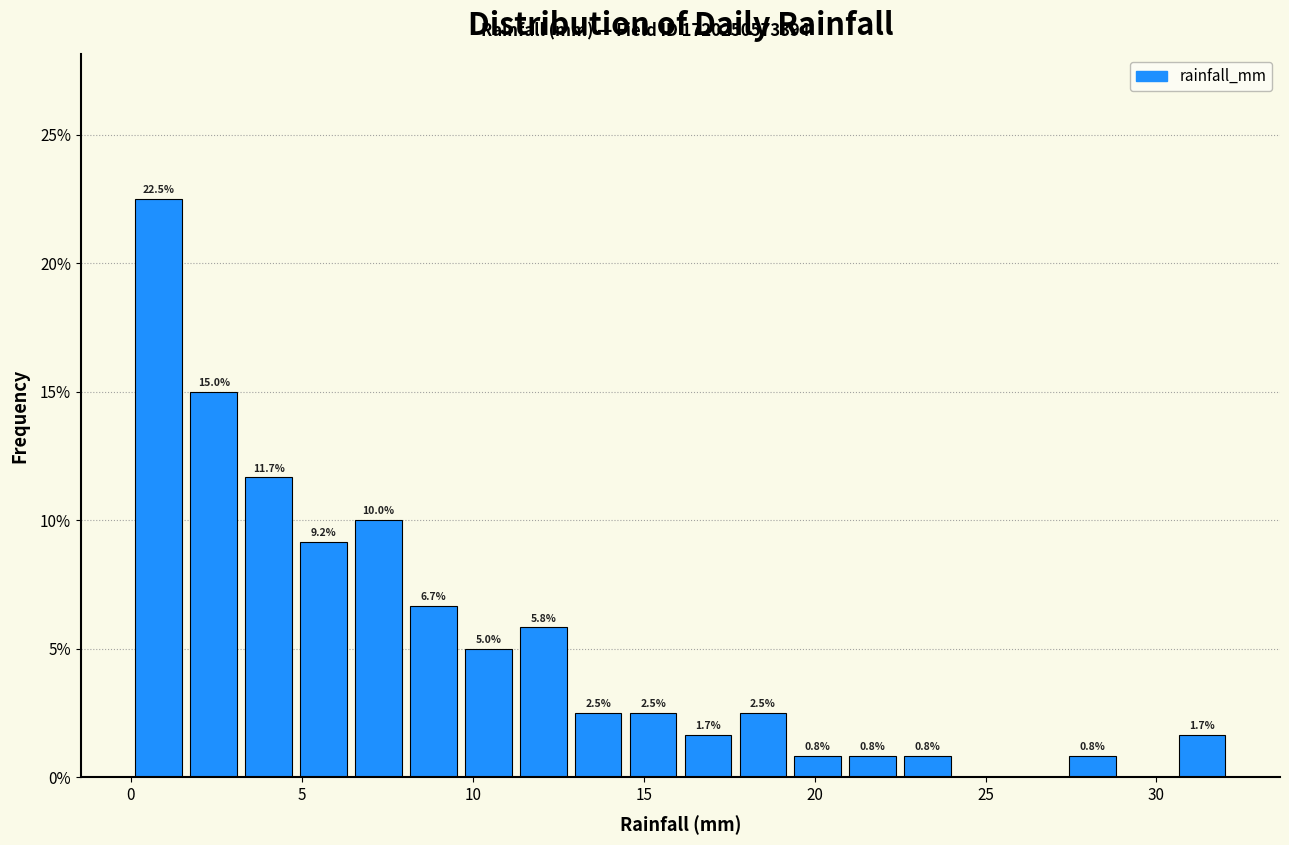

Read against the x-axis, roughly where is the centre of the tallest bar?

1.0